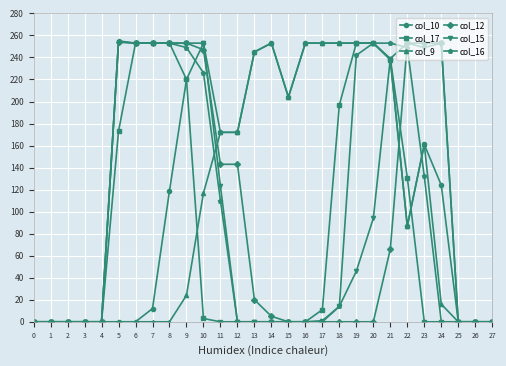

What is the average value of the col_9 series?

106